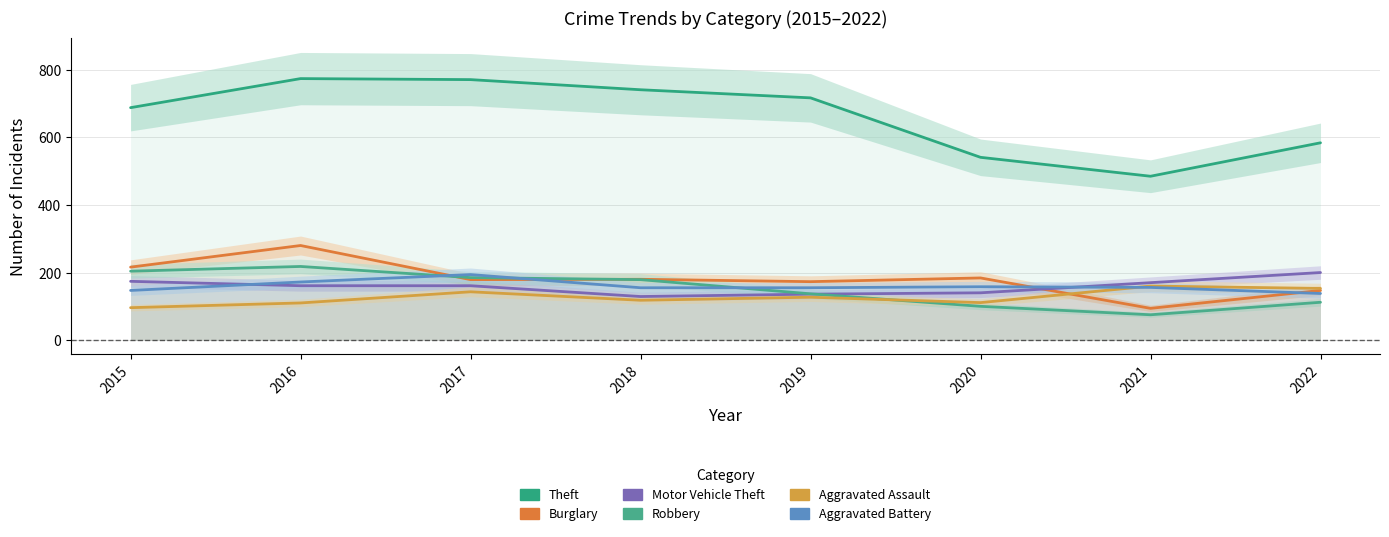

Which series changed the most between 2015 and 2022?

Theft